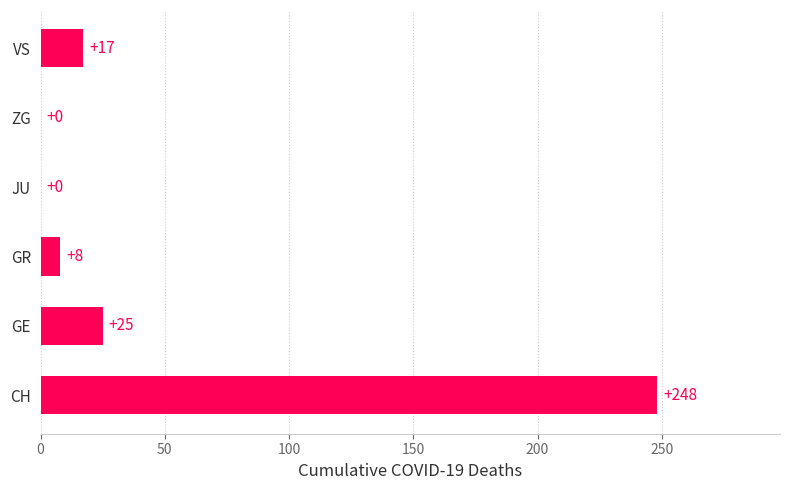

What is the maximum value shown in the chart?

248